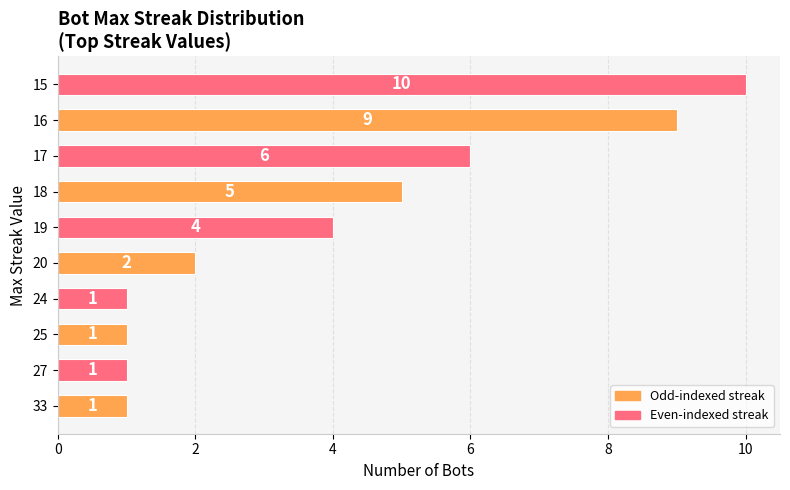

What is the ratio of the value at 20 to the value at 19?

0.5